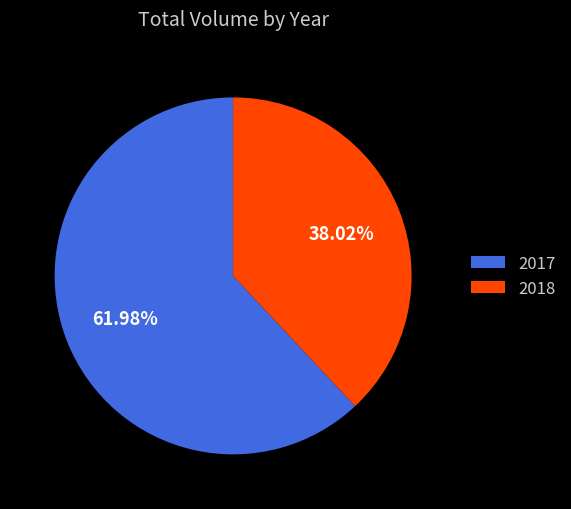

Combined, do 2018 and 2017 account for over 50%?

Yes